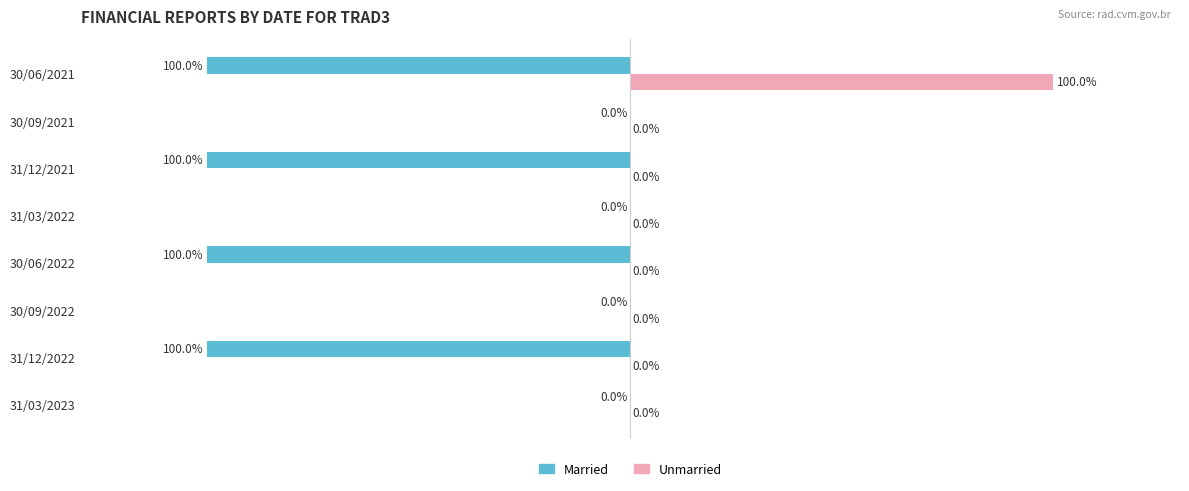

Between 31/12/2022 and 31/03/2022, which series saw the biggest shift?

Married